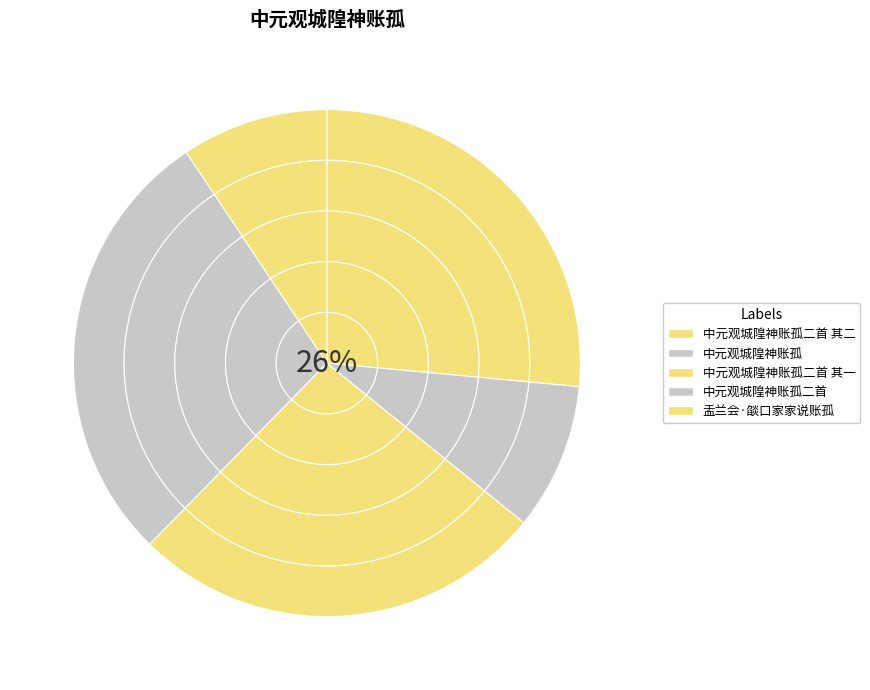

Count the number of slices in the pie.

5